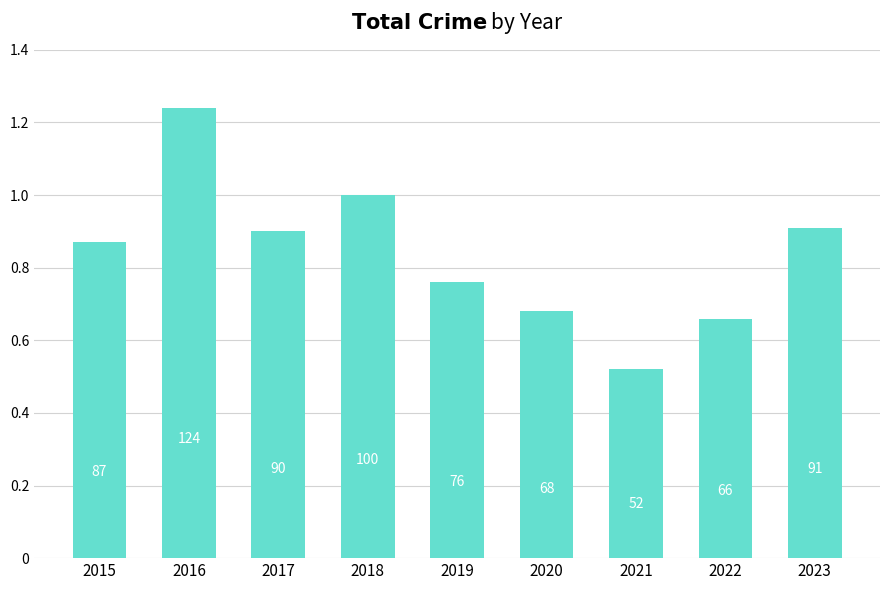

What is the value of the 8th bar from the left?

66